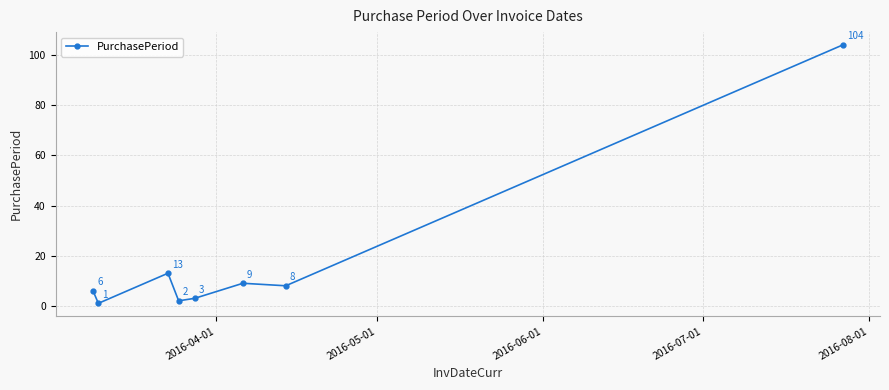

How many points are lower than both their immediate neighbors (excluding endpoints)?

3